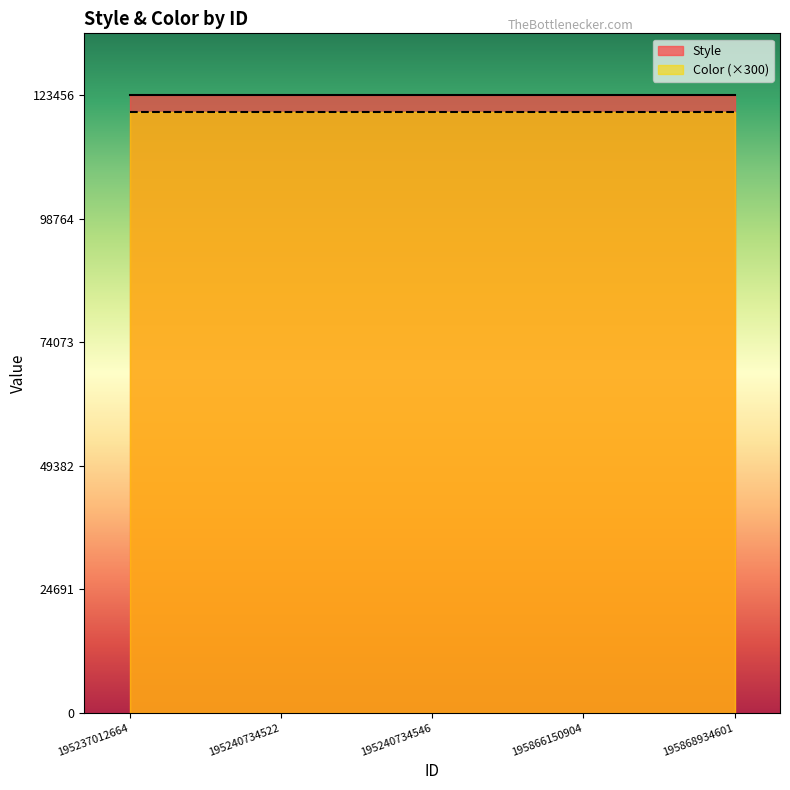

Read the Style value at 195240734522.

123456